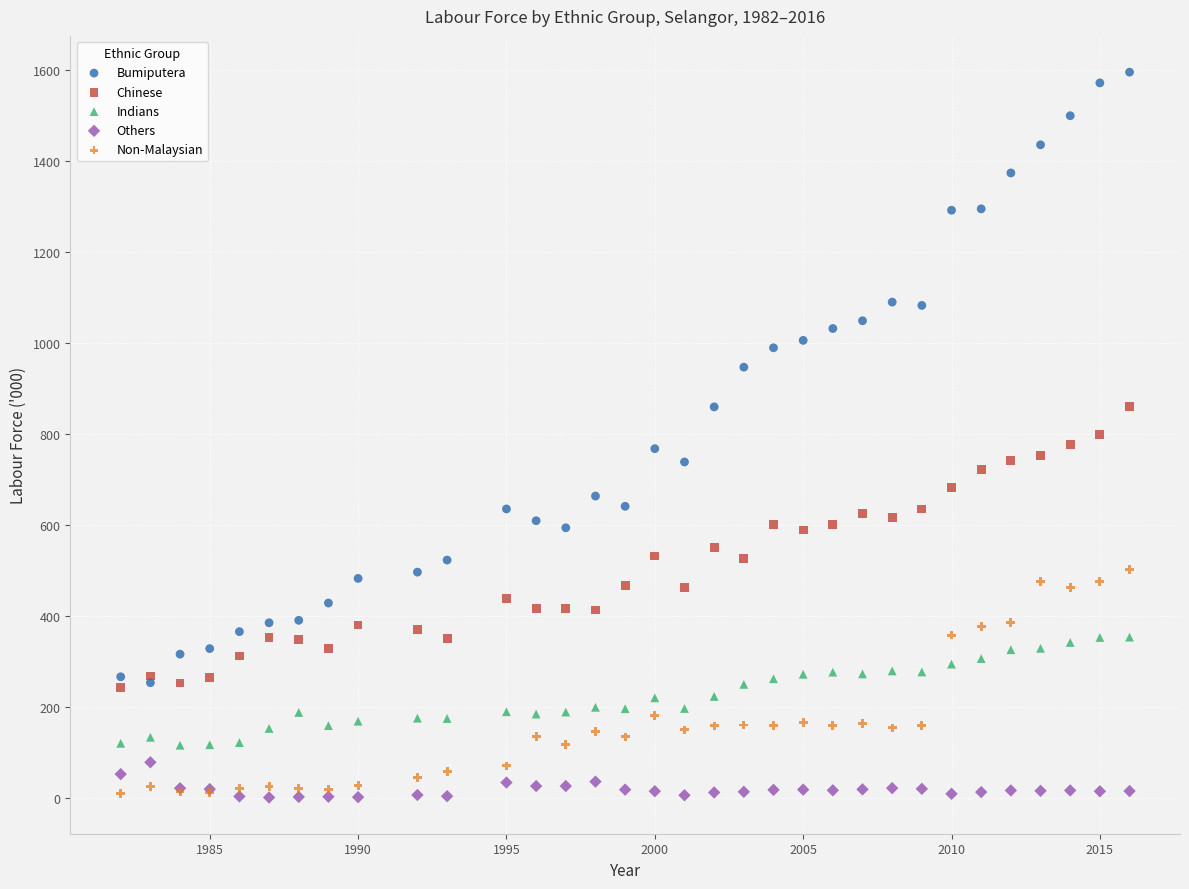

In the Bumiputera series, what Y value is closest to 923?

946.3